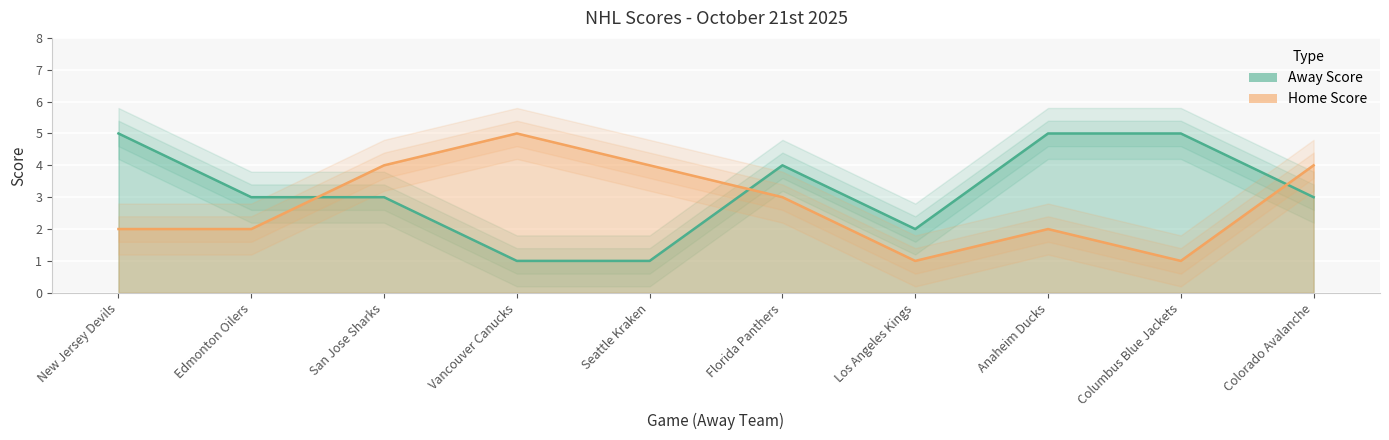

What is the value of the Home Score point at the 9th from the left?

1